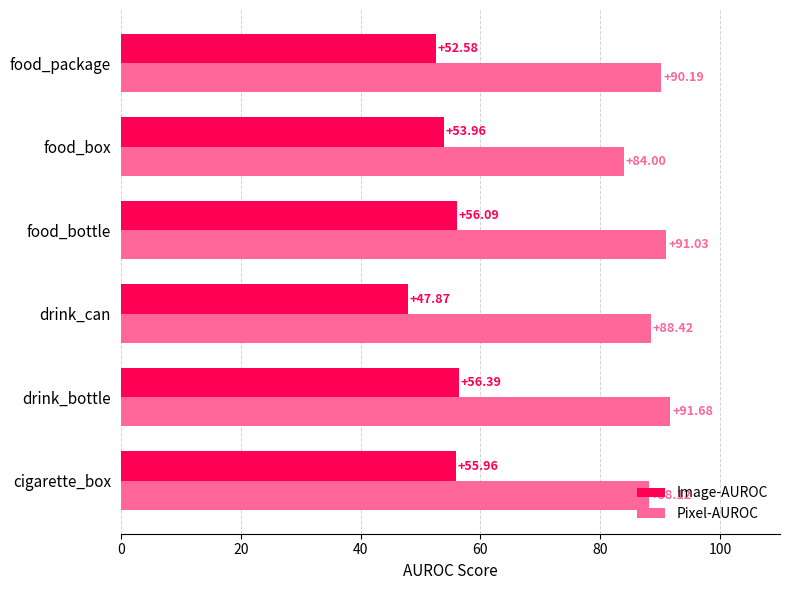

Rank the series by their maximum value, from highest to lowest.

Pixel-AUROC, Image-AUROC